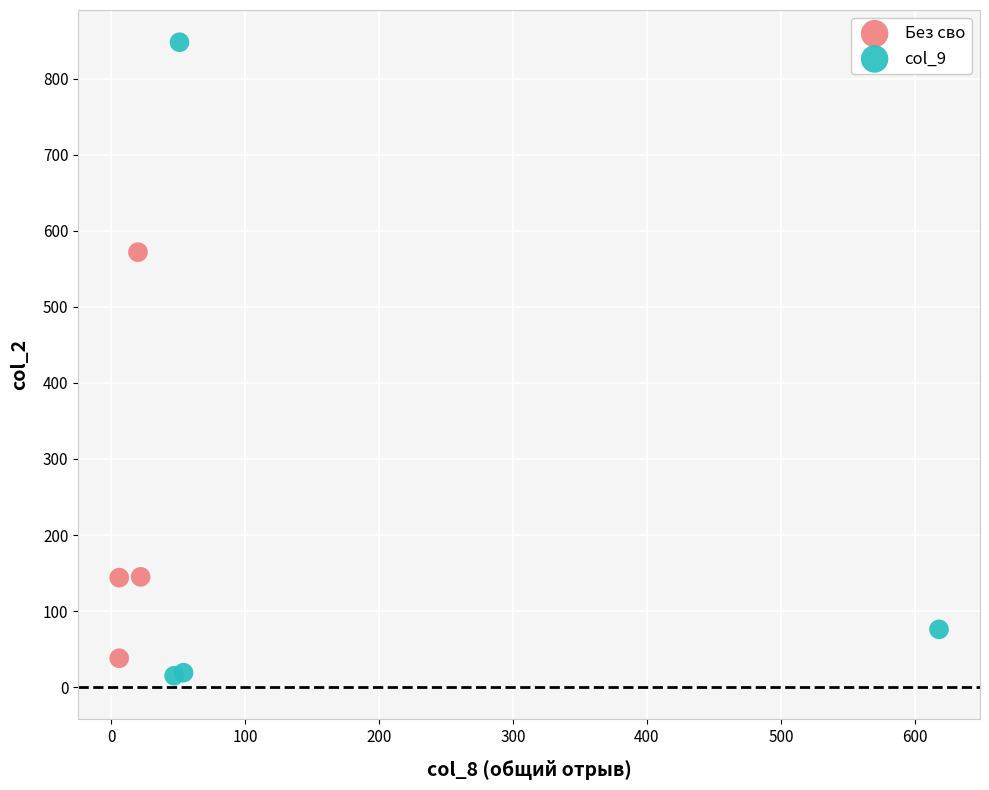

What are all the series names shown in the legend?

Без сво, col_9